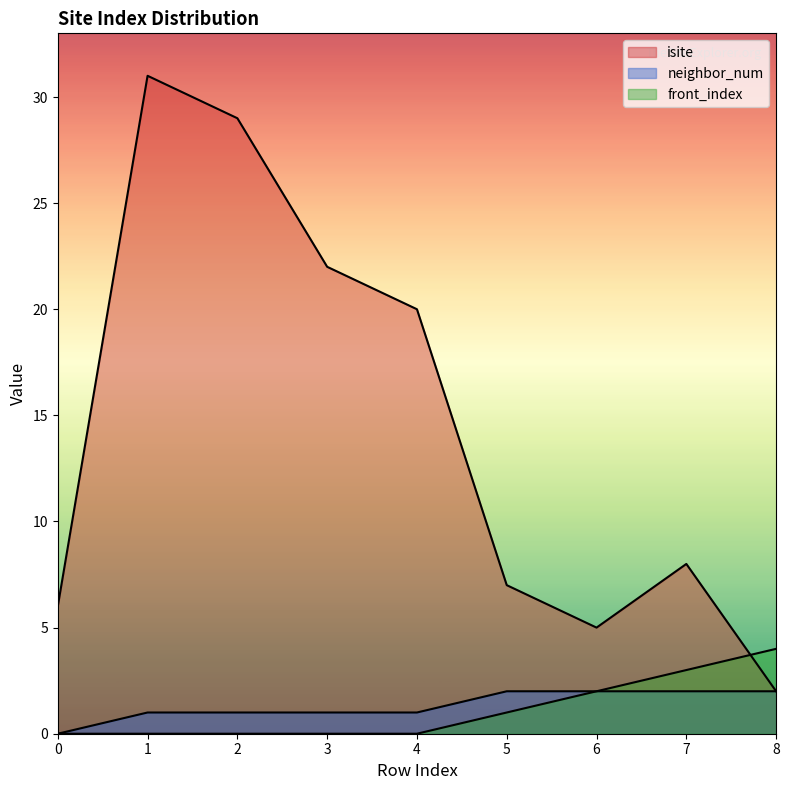

Rank the categories by neighbor_num value from lowest to highest.

0, 1, 2, 3, 4, 5, 6, 7, 8